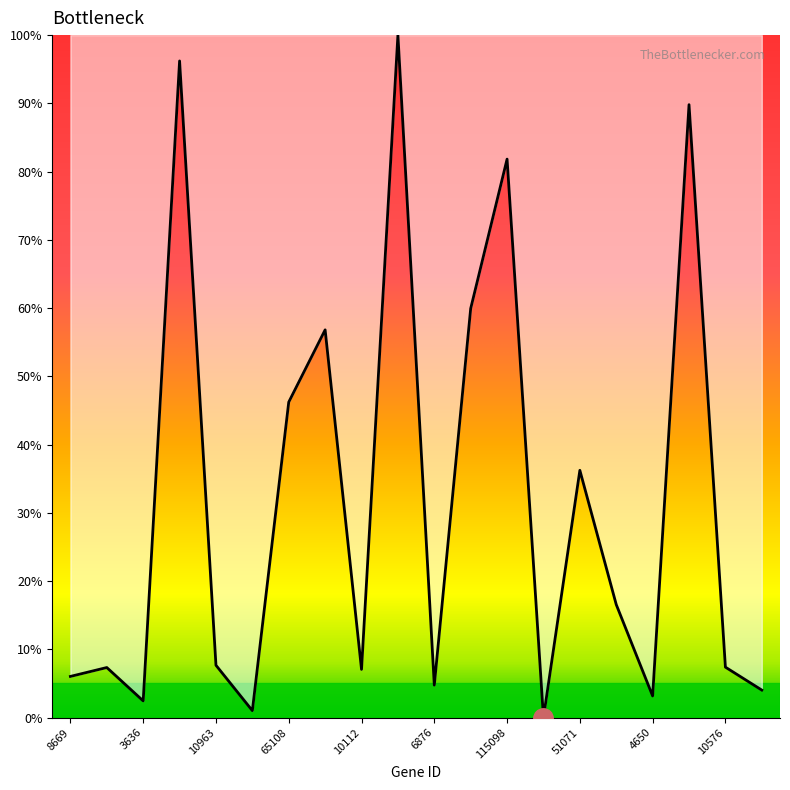

What is the difference between the maximum and minimum values?

100.0